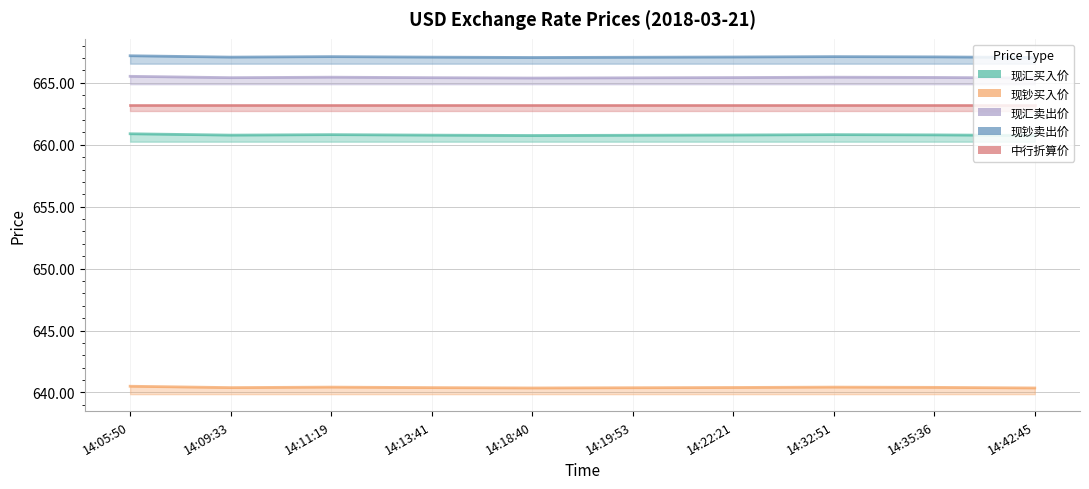

Which has a higher value, 14:05:50 or 14:11:19?

14:05:50